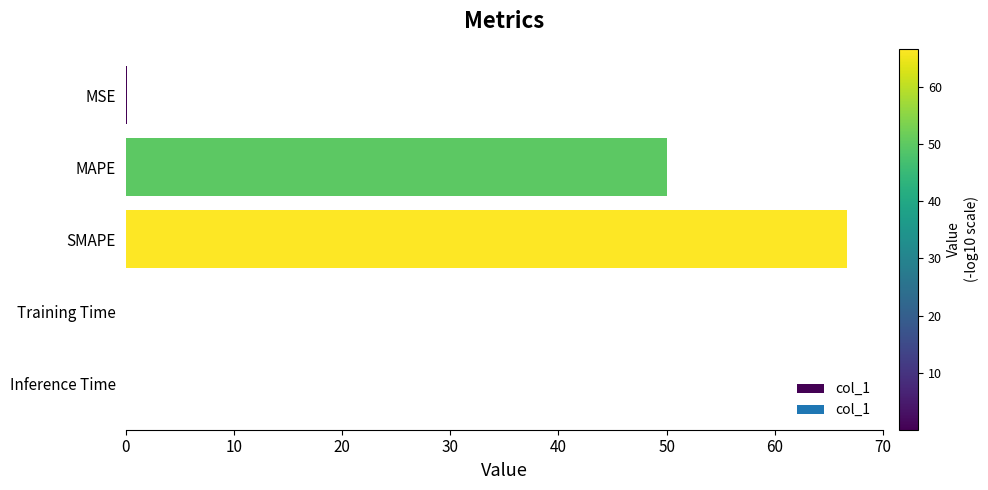

What is the greatest value displayed?

66.7